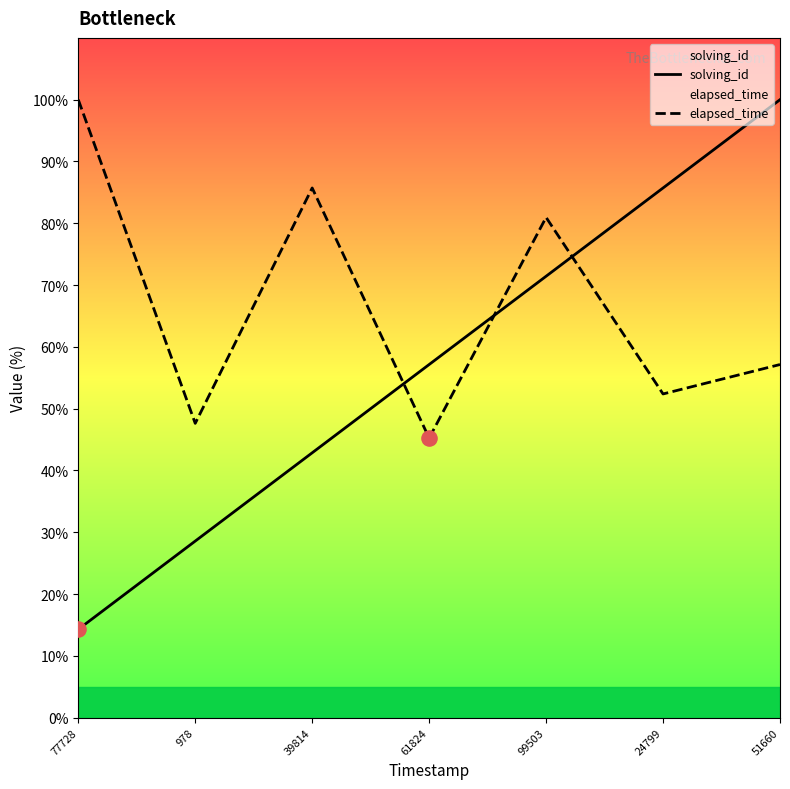

What are all the series names shown in the legend?

solving_id, elapsed_time